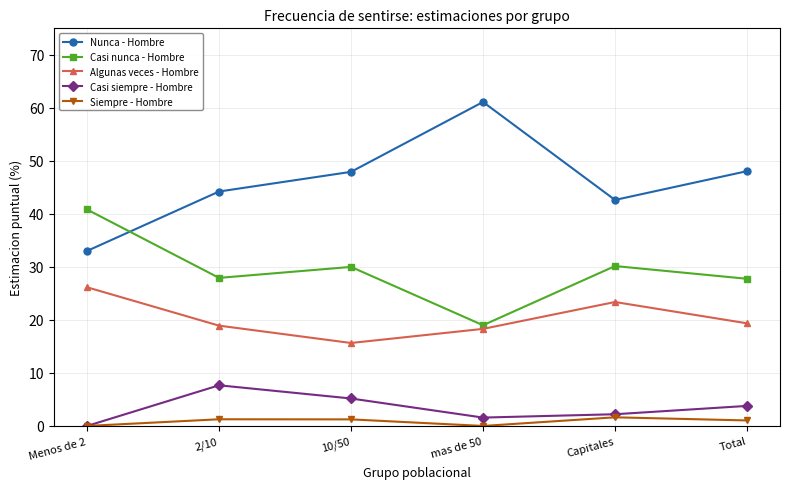

Is the value of Algunas veces - Hombre at Capitales greater than the value of Siempre - Hombre at Menos de 2?

Yes